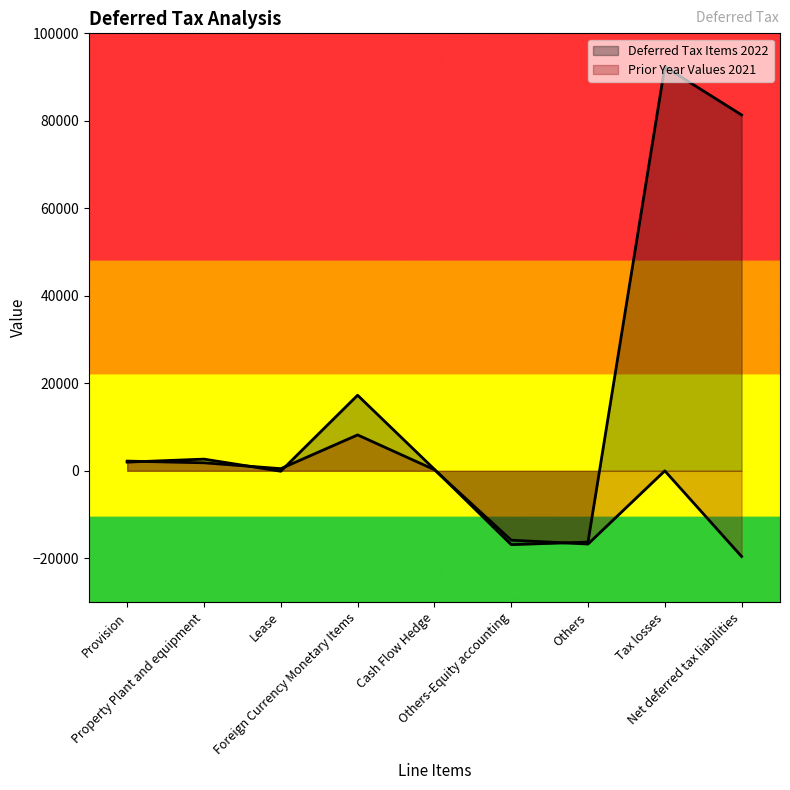

What position from the left is Others-Equity accounting?

6